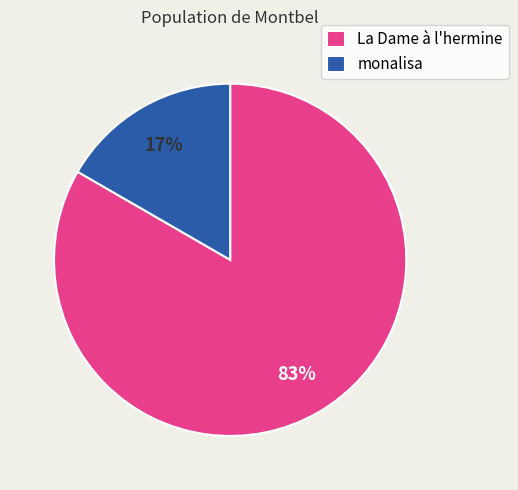

Which category accounts for the majority?

La Dame à l'hermine